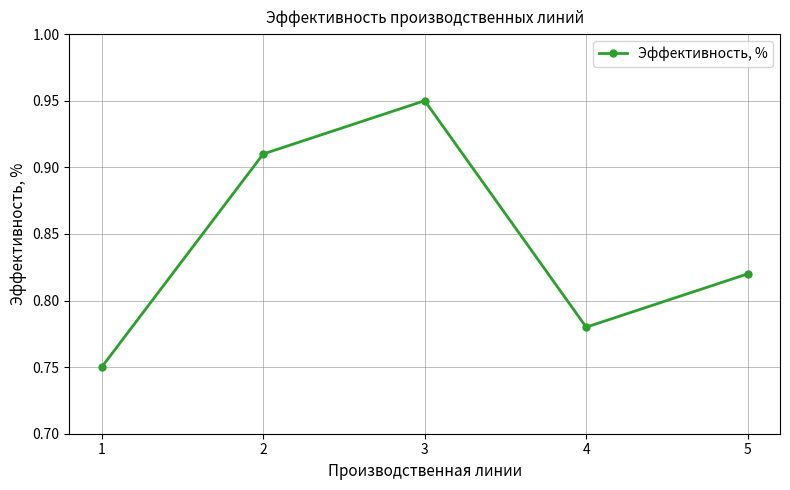

Which has a higher value, 2 or 3?

3